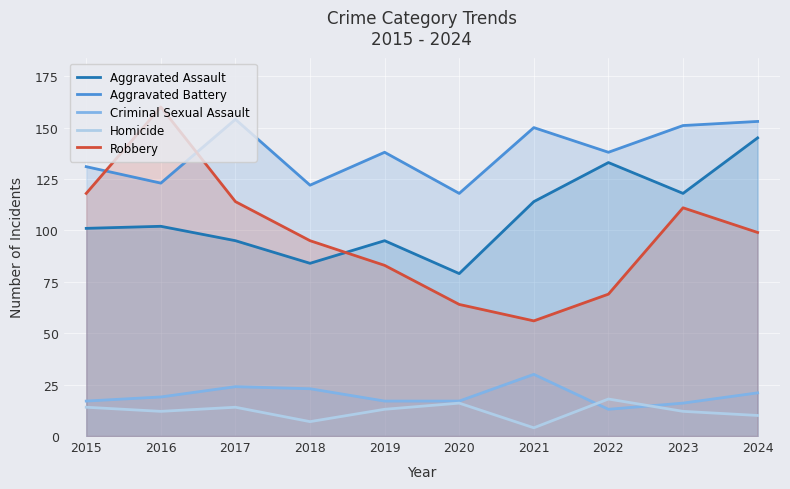

Reading left to right, transcribe all the data shown in this chart.

Aggravated Assault: 2015=101	2016=102	2017=95	2018=84	2019=95	2020=79	2021=114	2022=133	2023=118	2024=145
Aggravated Battery: 2015=131	2016=123	2017=154	2018=122	2019=138	2020=118	2021=150	2022=138	2023=151	2024=153
Criminal Sexual Assault: 2015=17	2016=19	2017=24	2018=23	2019=17	2020=17	2021=30	2022=13	2023=16	2024=21
Homicide: 2015=14	2016=12	2017=14	2018=7	2019=13	2020=16	2021=4	2022=18	2023=12	2024=10
Robbery: 2015=118	2016=160	2017=114	2018=95	2019=83	2020=64	2021=56	2022=69	2023=111	2024=99